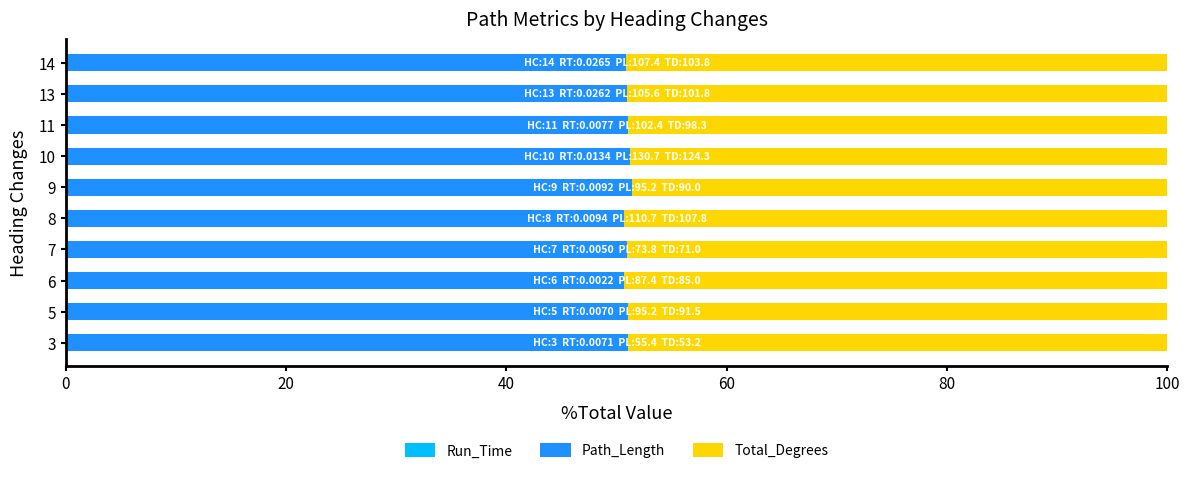

List the series in order of their peak value, lowest first.

Run_Time, Total_Degrees, Path_Length